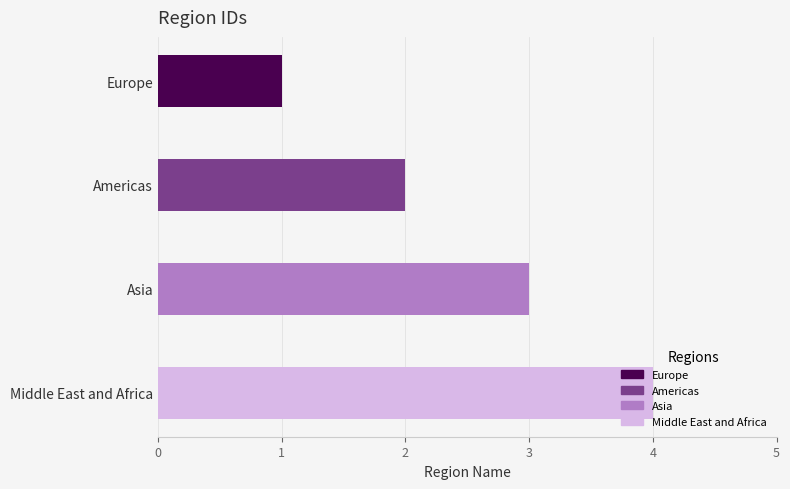

What is the label of the 1st bar from the bottom?

Middle East and Africa